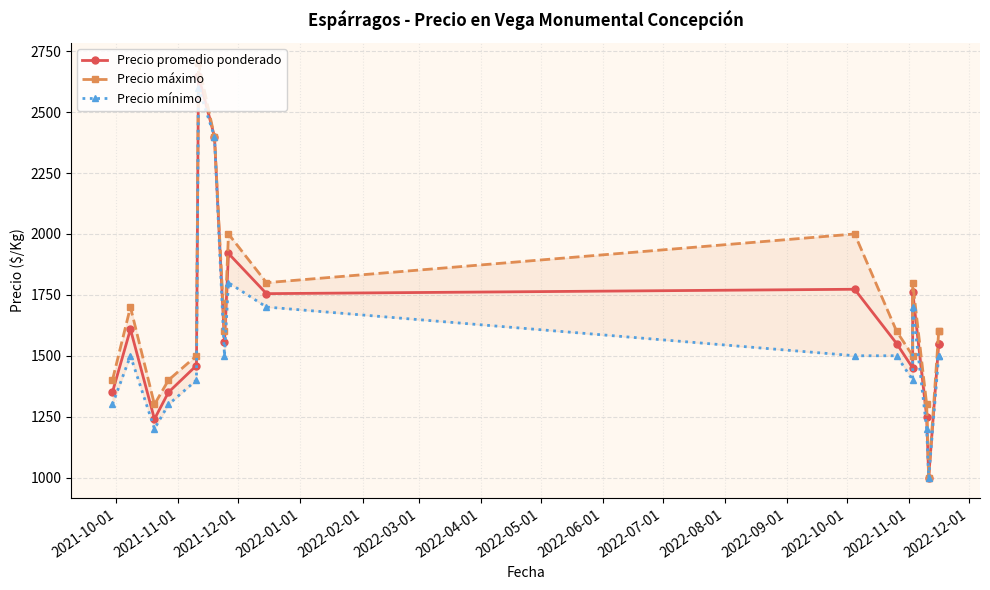

List the series in order of their overall mean, highest first.

Precio máximo, Precio promedio ponderado, Precio mínimo